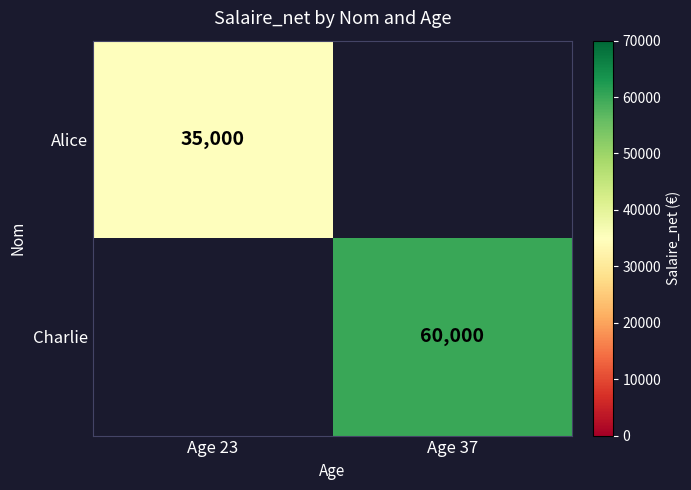

The value of Charlie at Age 37 is 99547. True or false?

False